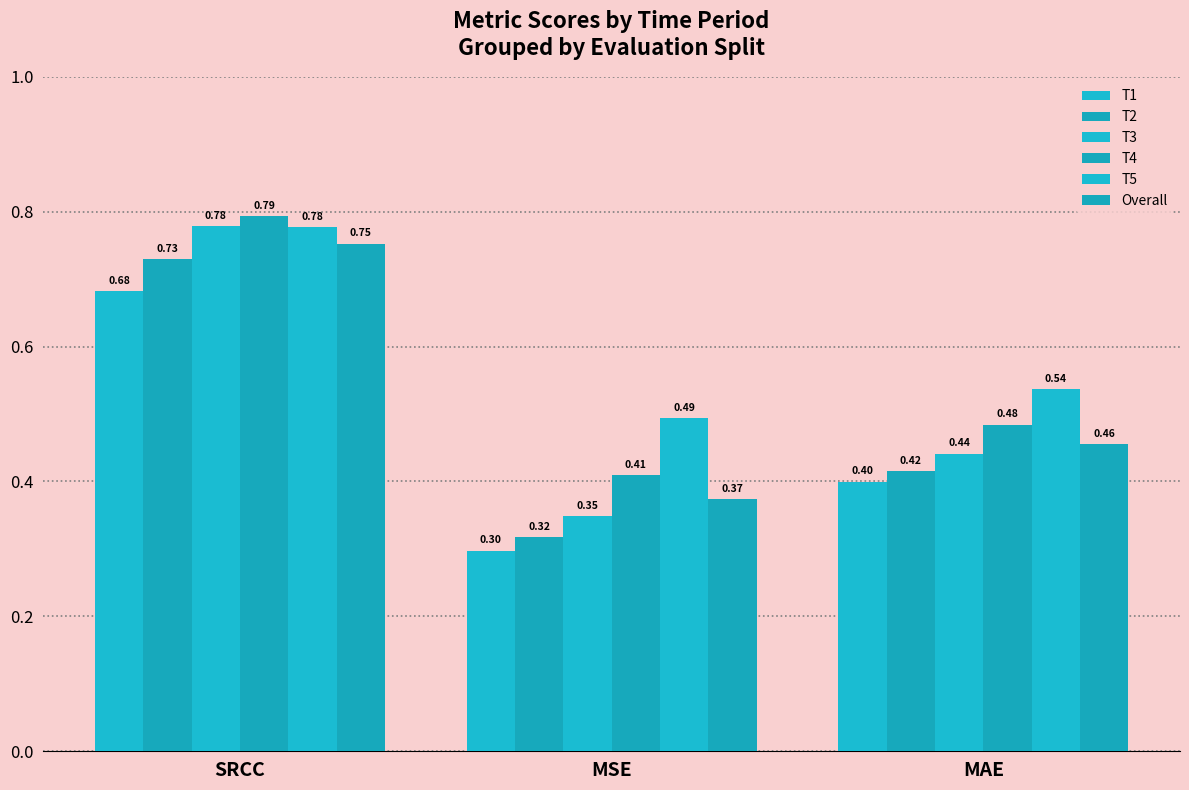

What is the sum of all T1 values?

1.4